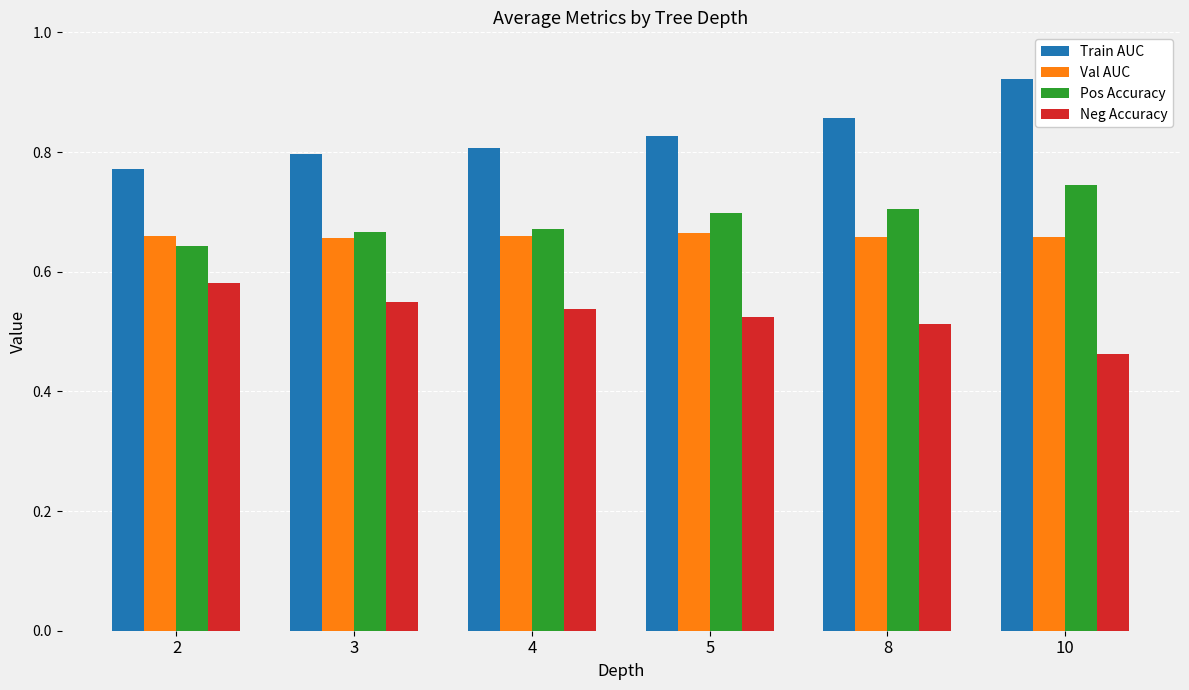

At which category does the chart reach its peak across all series?

10